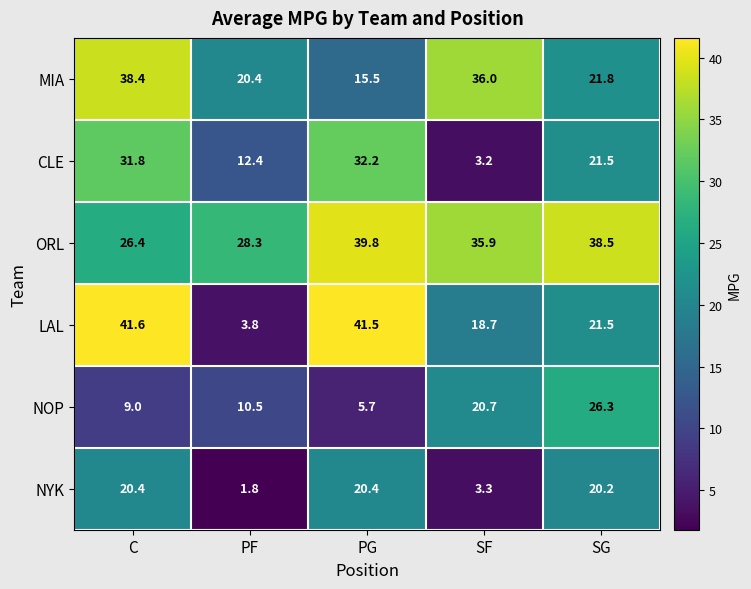

At how many categories does at least one series exceed 14?

5